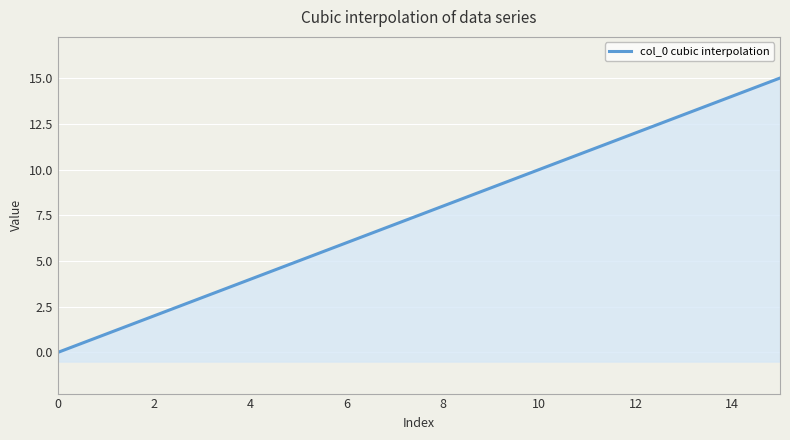

What is the change in value from 13 to 14?

+1